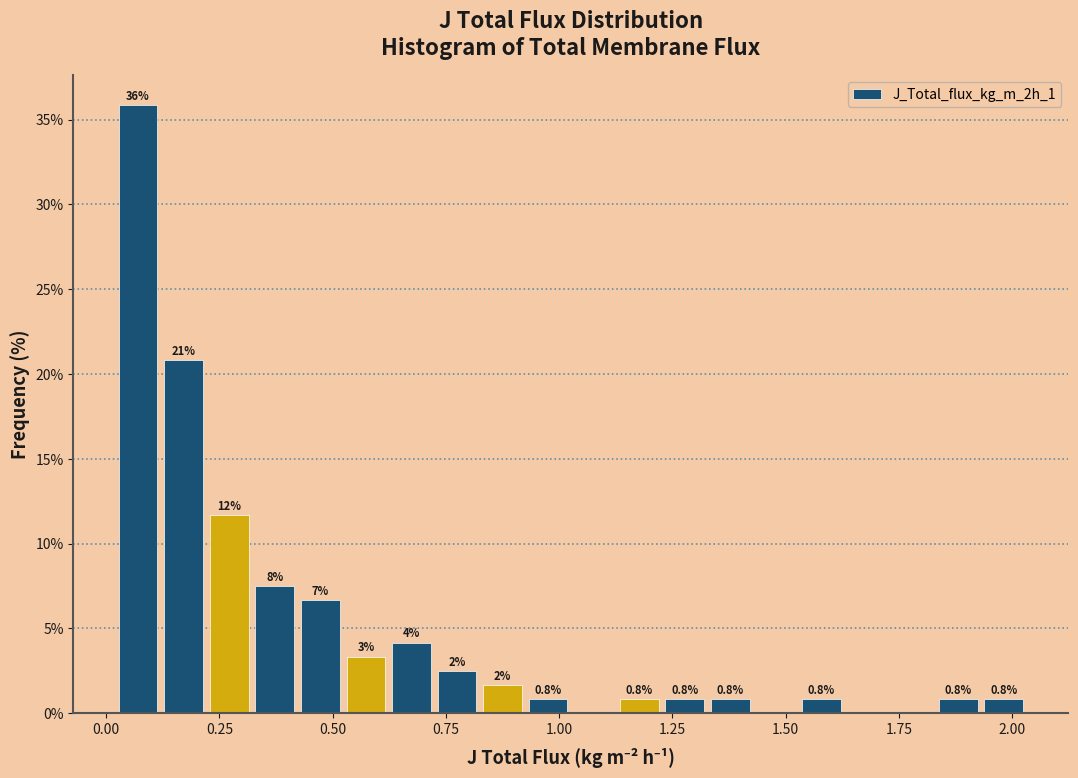

Around what value on the x-axis is the tallest bar? Give the approximate position of its centre, as read against the axis.

0.05